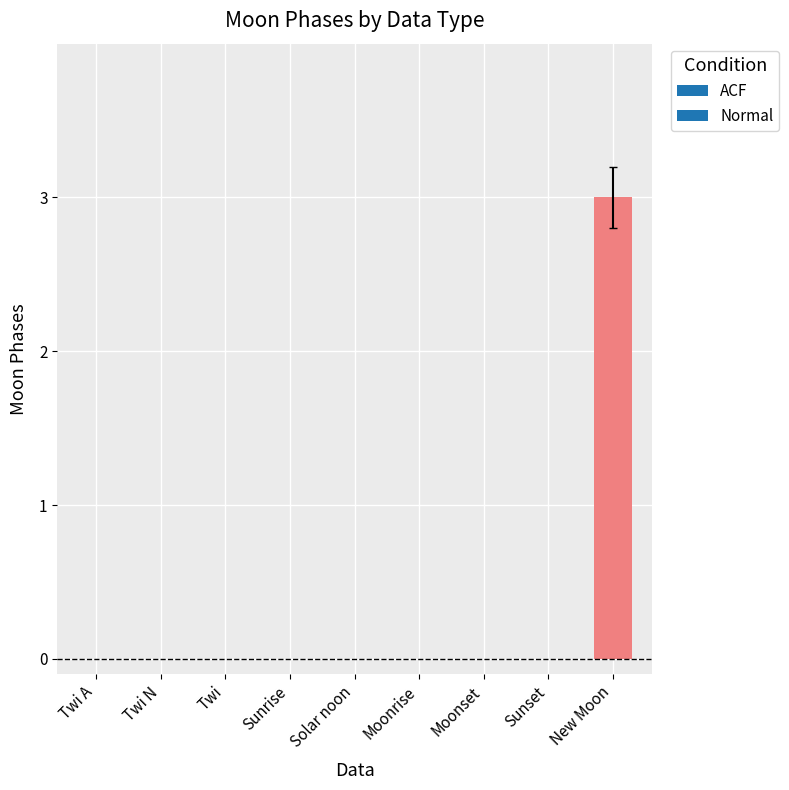

Read the value at New Moon.

3